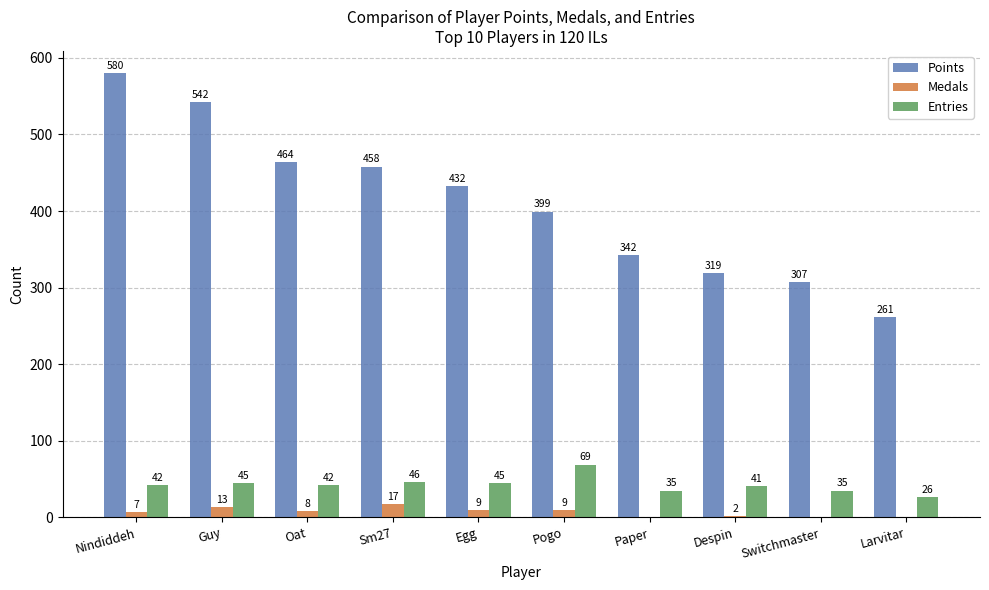

Where is Points nearest to the value 420?

Egg